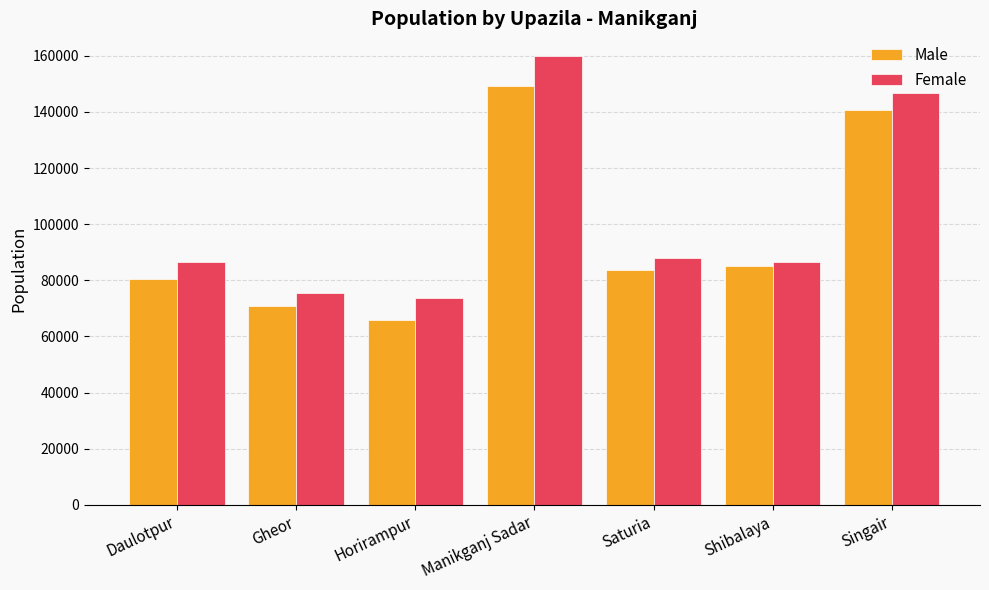

What is the maximum value shown in the chart?

160006